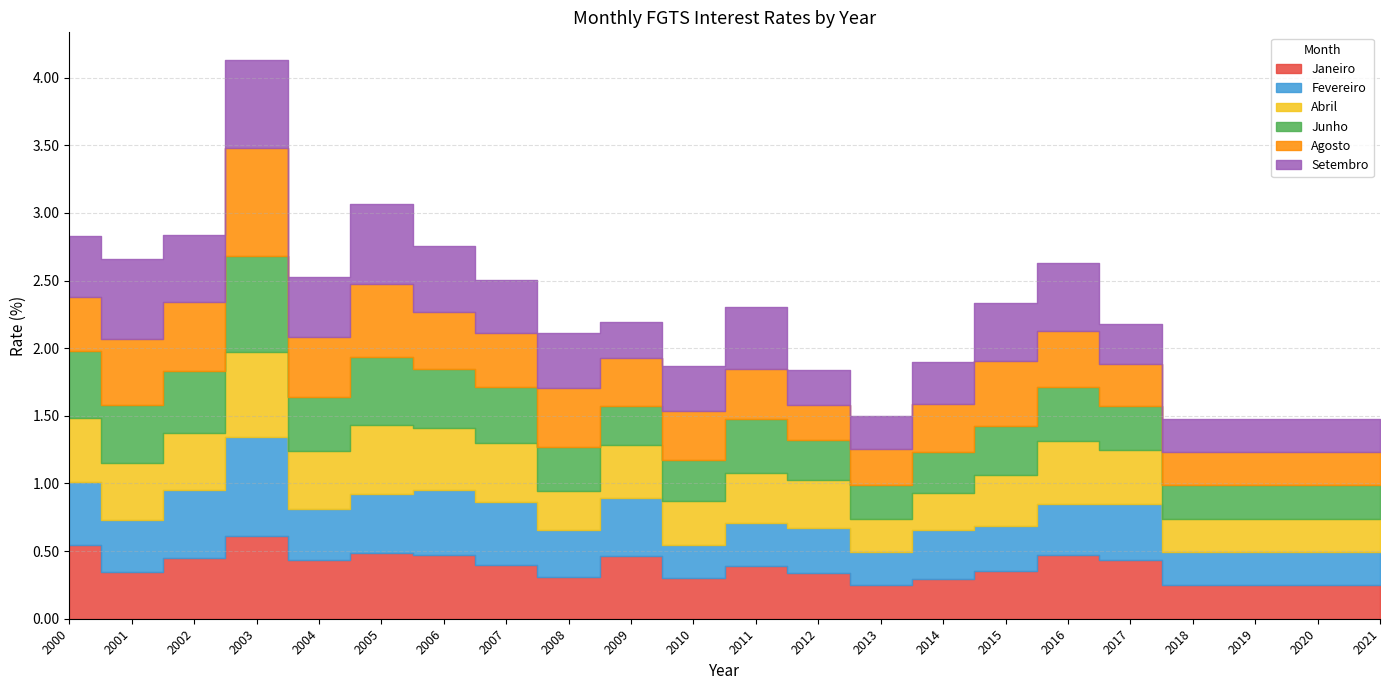

At which label does Setembro reach its minimum?

2013